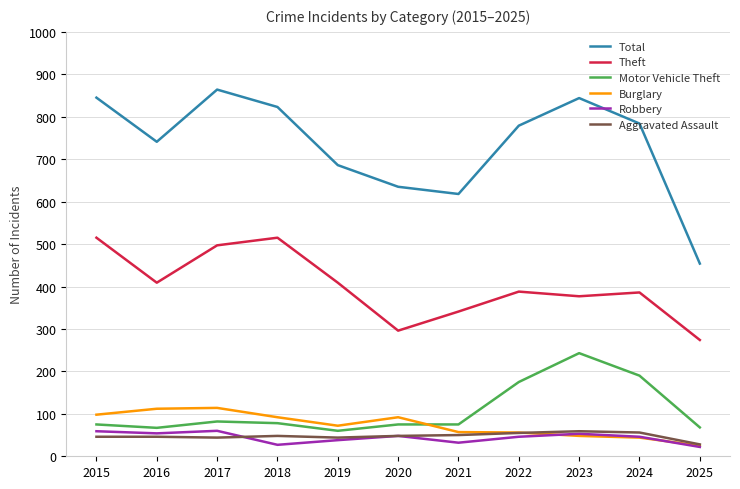

True or false: Burglary and Total cross at least once.

False